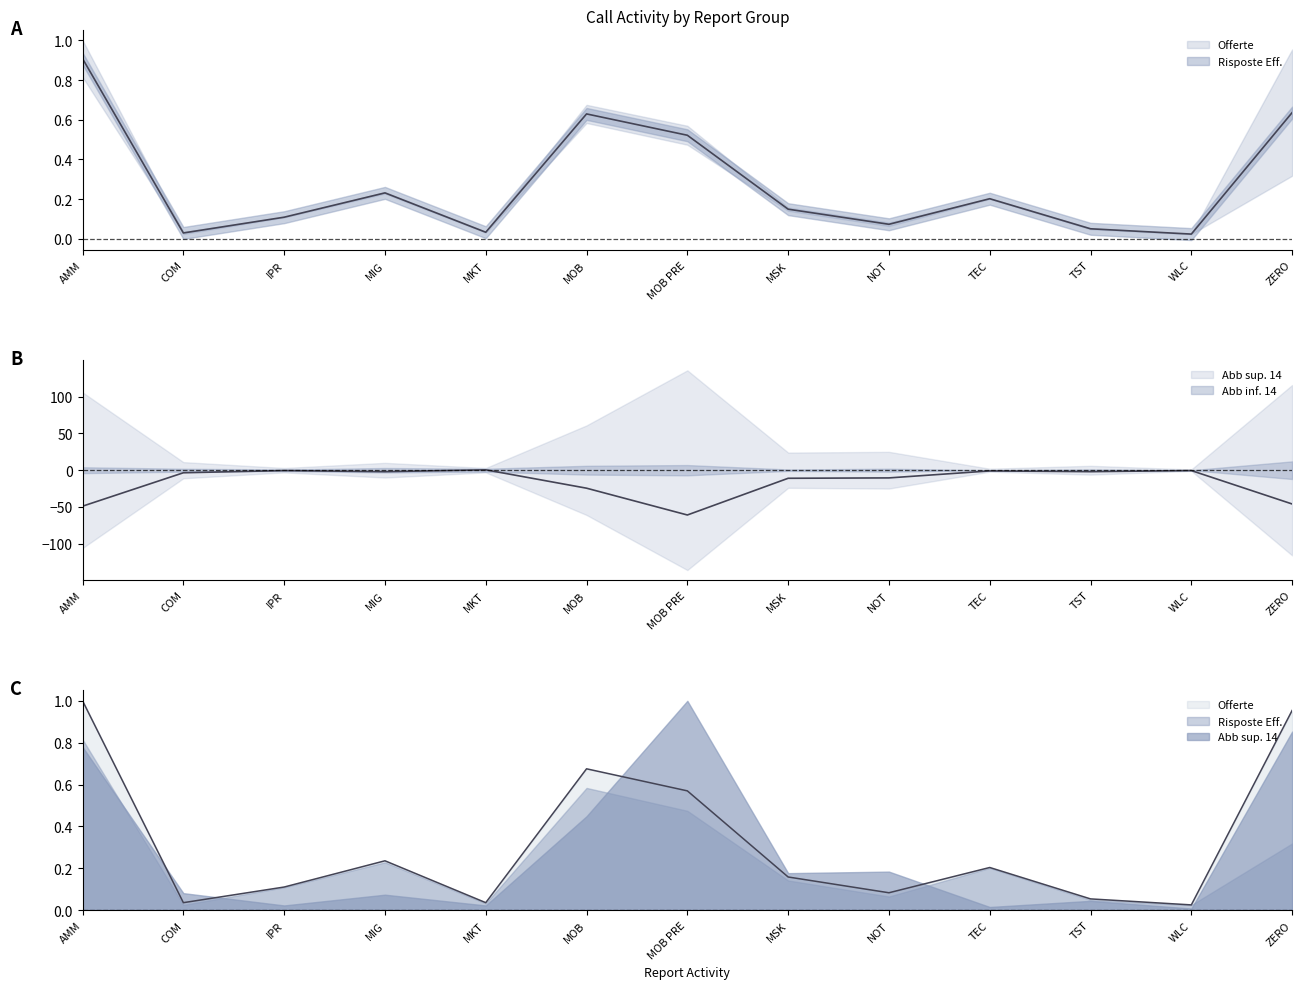

Which label corresponds to the smallest value in the chart?

MOB PRE